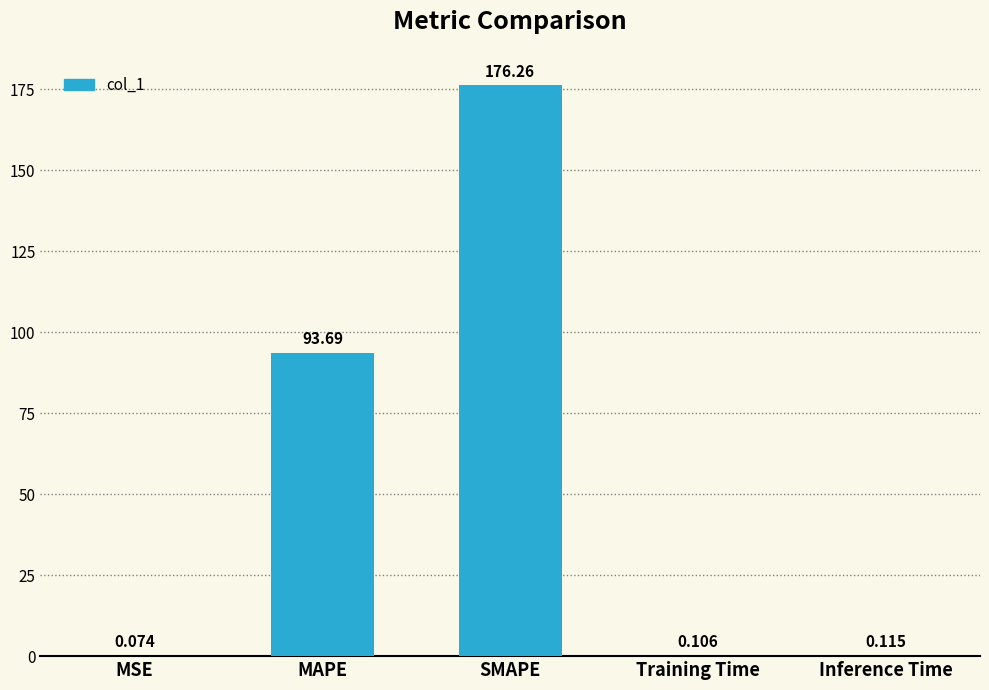

Which label corresponds to the largest value in the chart?

SMAPE